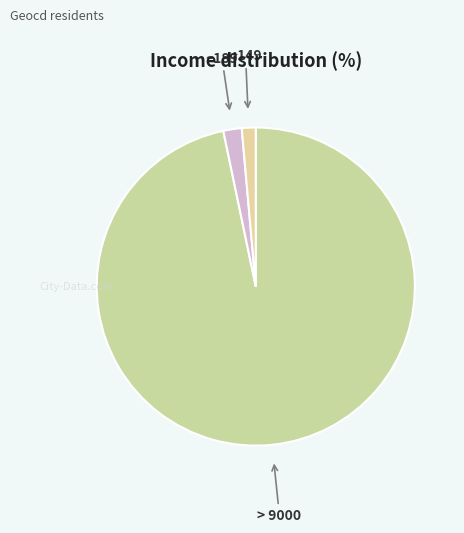

How many slices are in this pie chart?

3